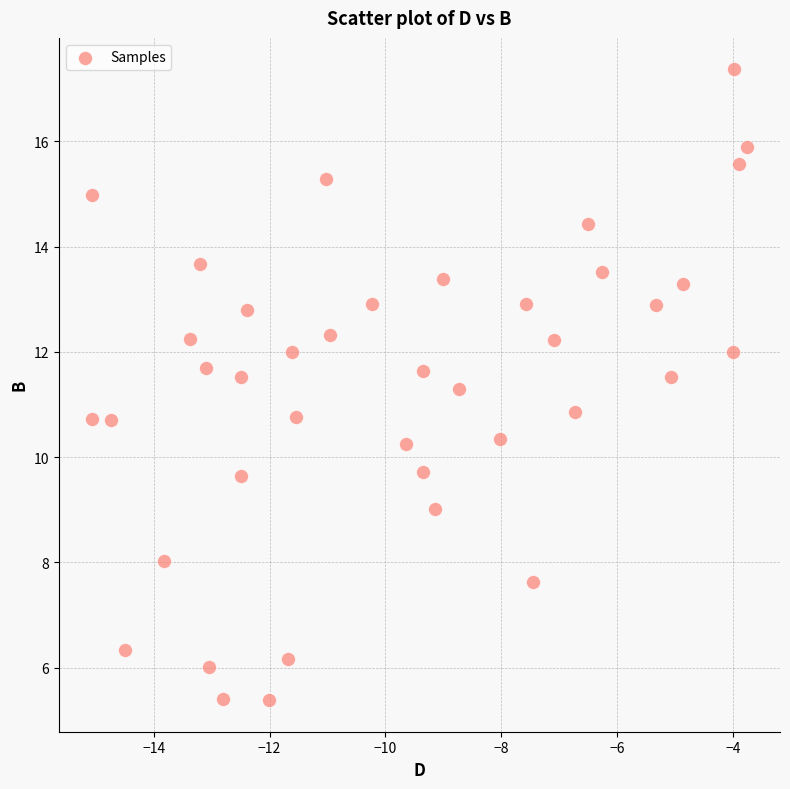

What is the range of Y values (max minus min)?

12.0